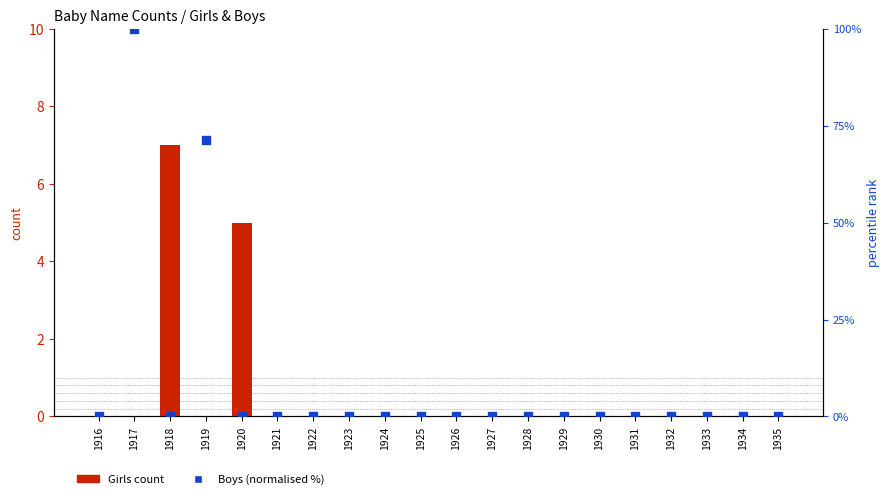

Which series reaches the maximum Y coordinate?

Boys (normalised %)